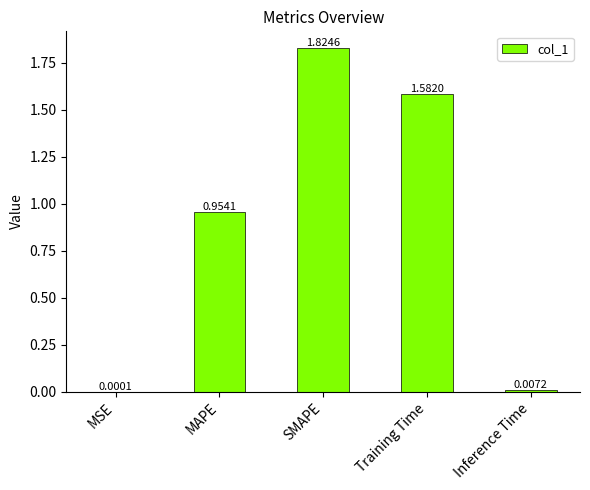

What is the sum of the values at MAPE and SMAPE?

2.8